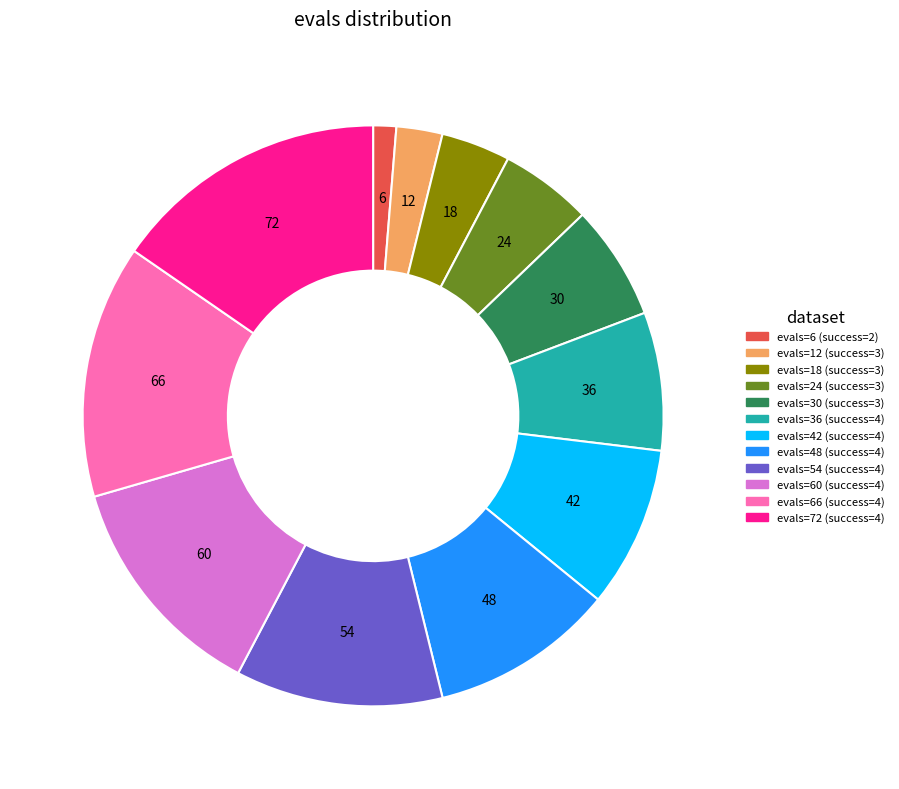

Is there a majority slice in this chart?

No